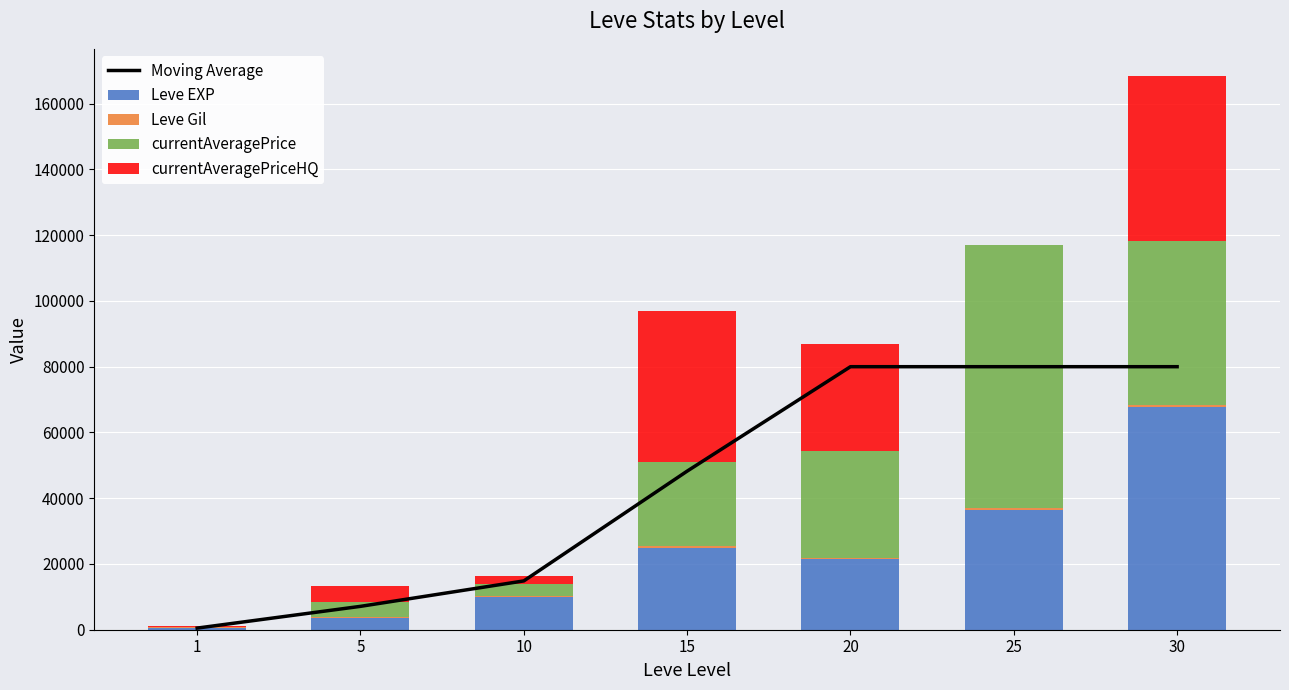

Rank the series at 15 from highest to lowest value.

Moving Average, currentAveragePriceHQ, currentAveragePrice, Leve EXP, Leve Gil